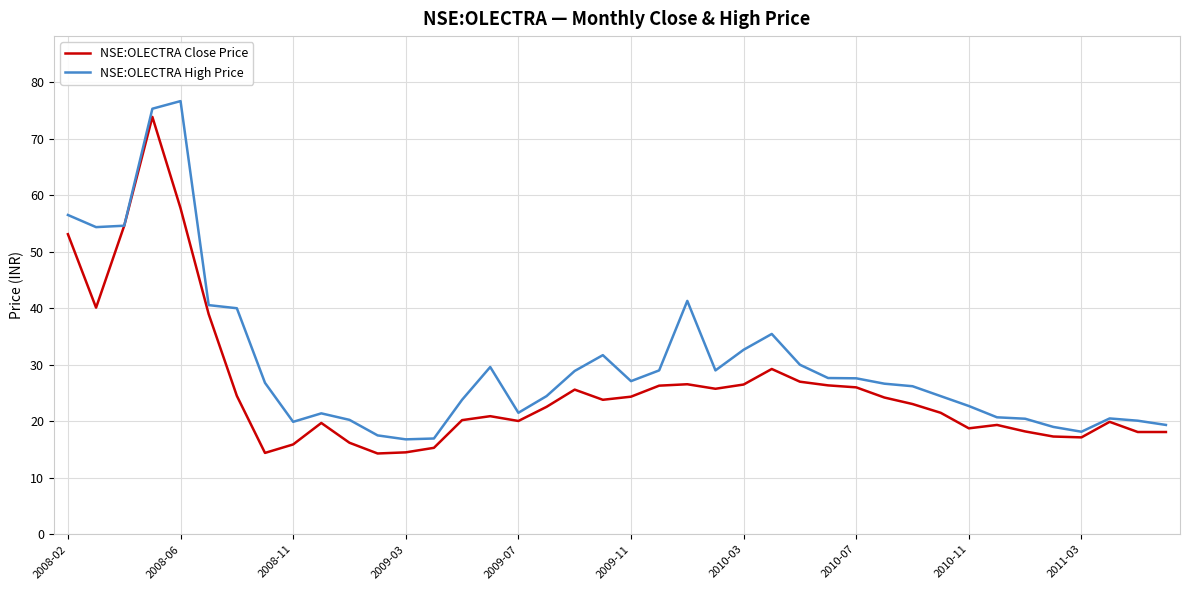

What is the greatest value displayed?

76.7